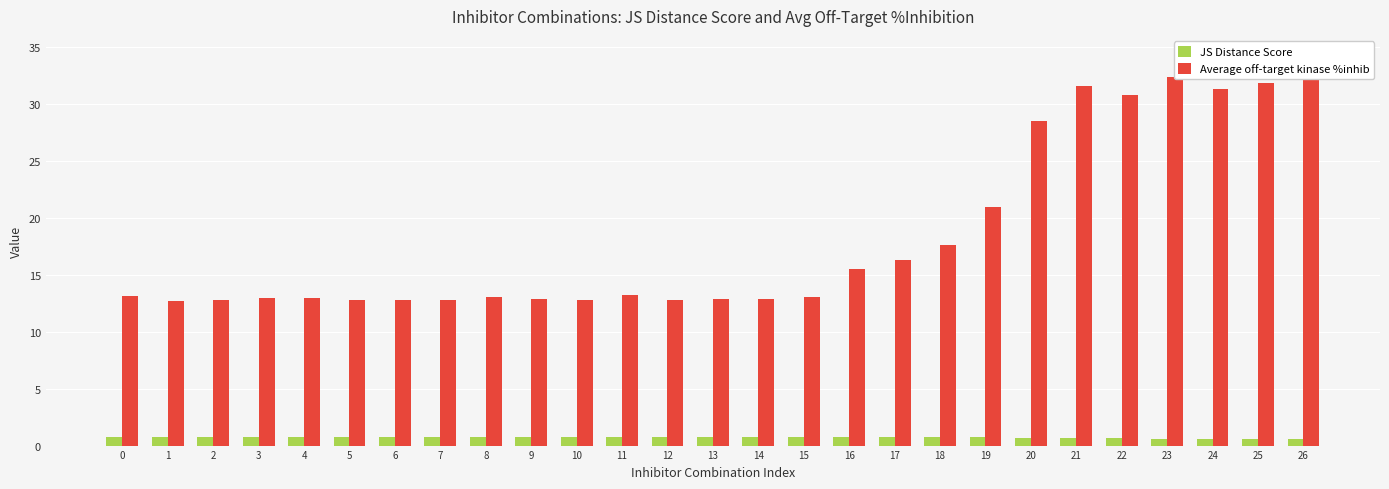

List the labels in order of Average off-target kinase %inhib value, smallest first.

1, 5, 6, 7, 12, 2, 10, 9, 13, 14, 4, 3, 8, 15, 0, 11, 16, 17, 18, 19, 20, 22, 24, 21, 25, 23, 26